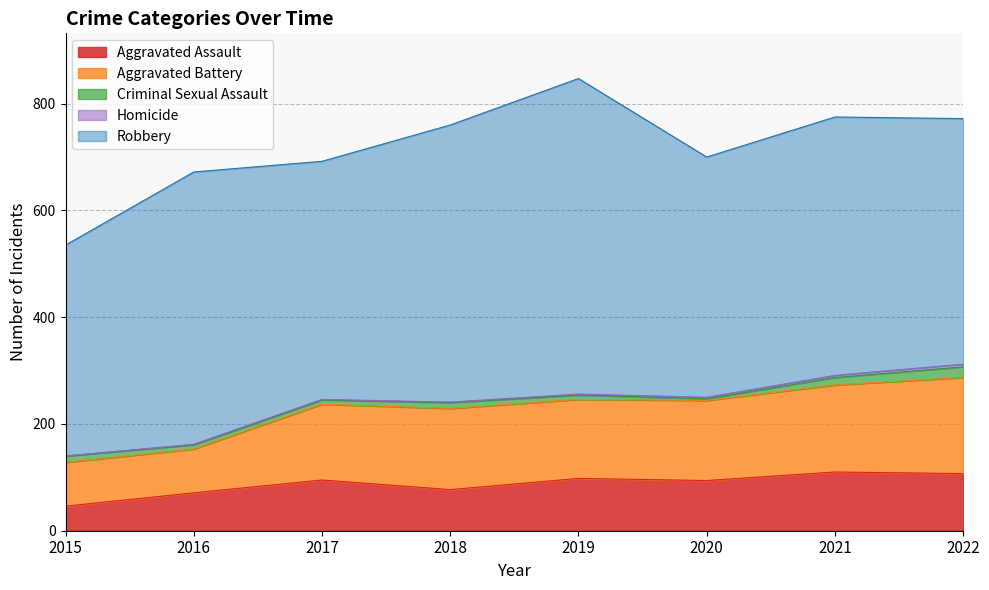

In Robbery, how many points are lower than both neighbors (excluding endpoints)?

2